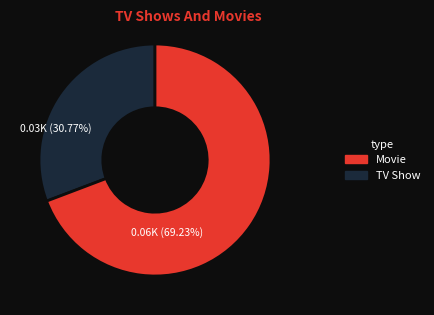

Is there a majority slice in this chart?

Yes